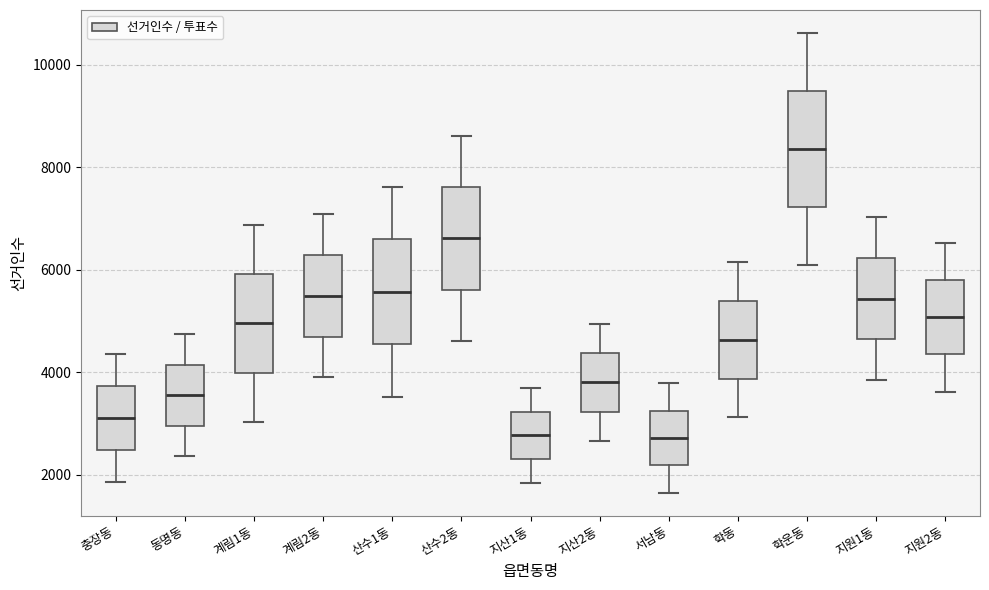

Which box's median line is the highest?

학운동